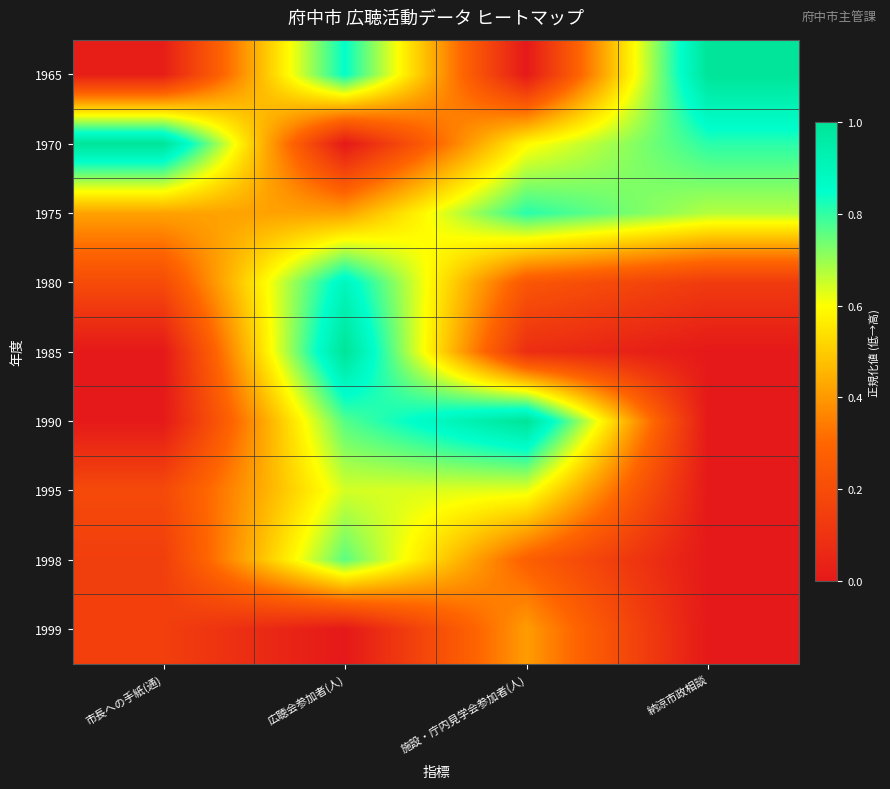

How many series are shown in this chart?

9